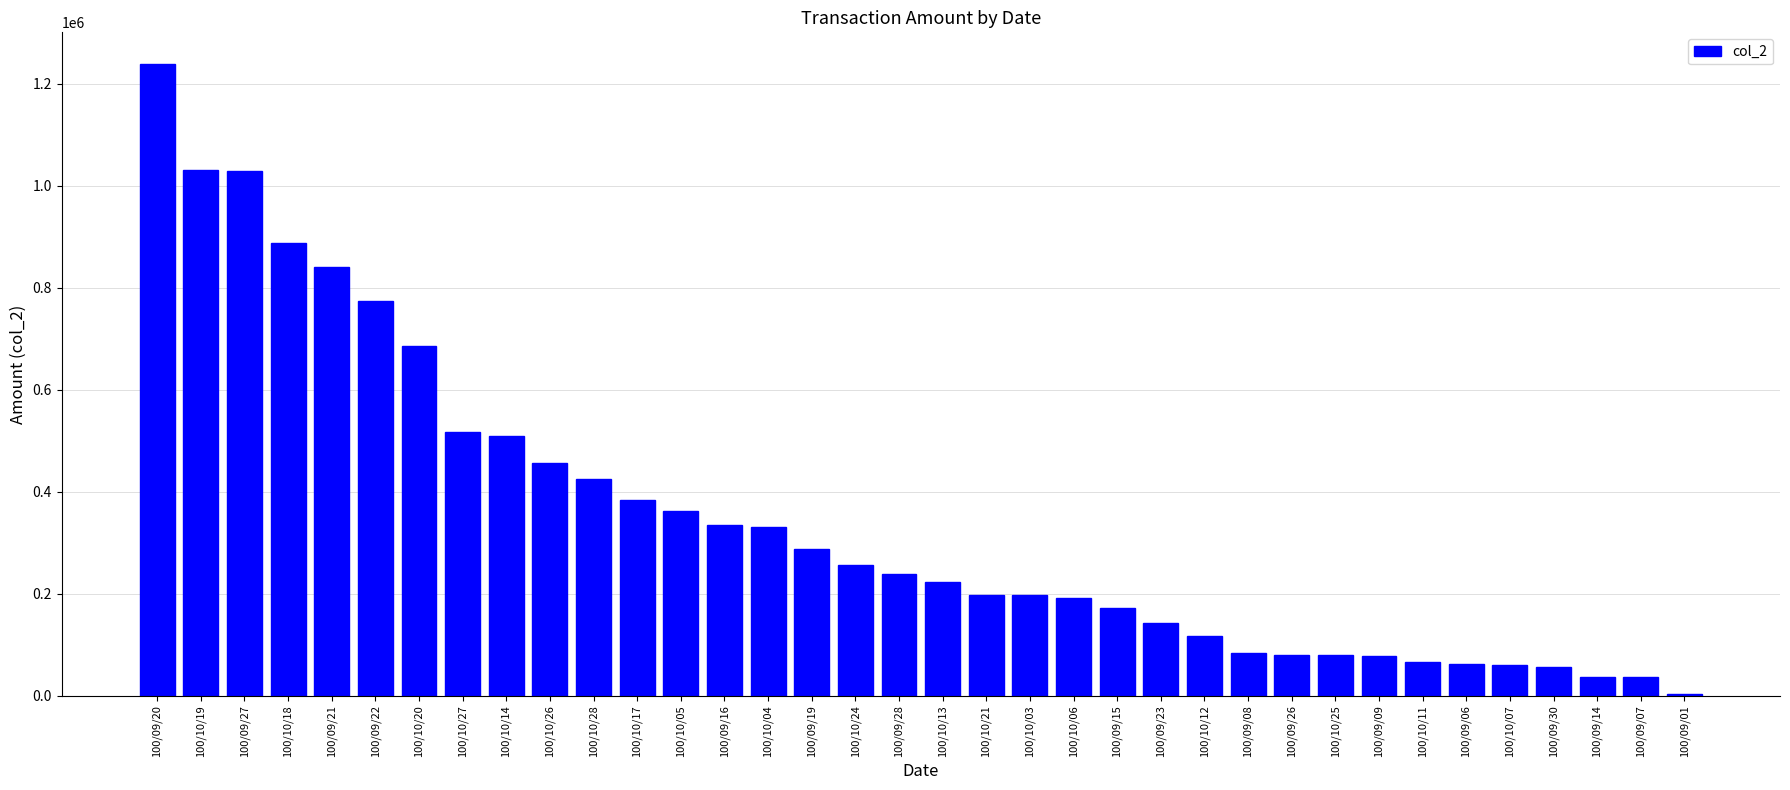

The chart shows a value of 198360 at 100/10/03. True or false?

True